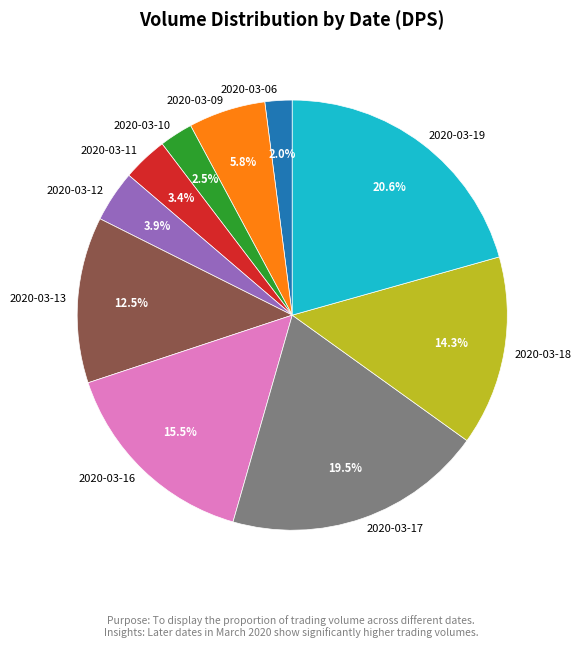

To the nearest percent, what is the combined percentage of 2020-03-18 and 2020-03-09?

20%